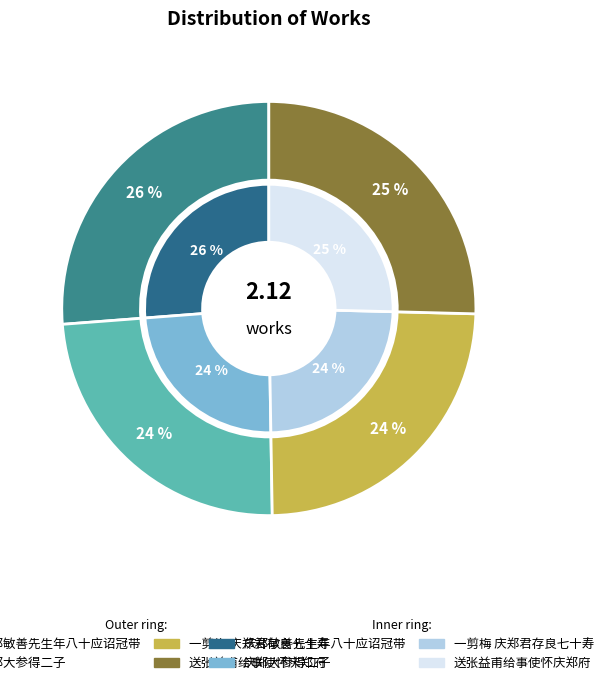

To the nearest percent, what percentage of the pie is 一剪梅 庆郑君存良七十寿?

24%